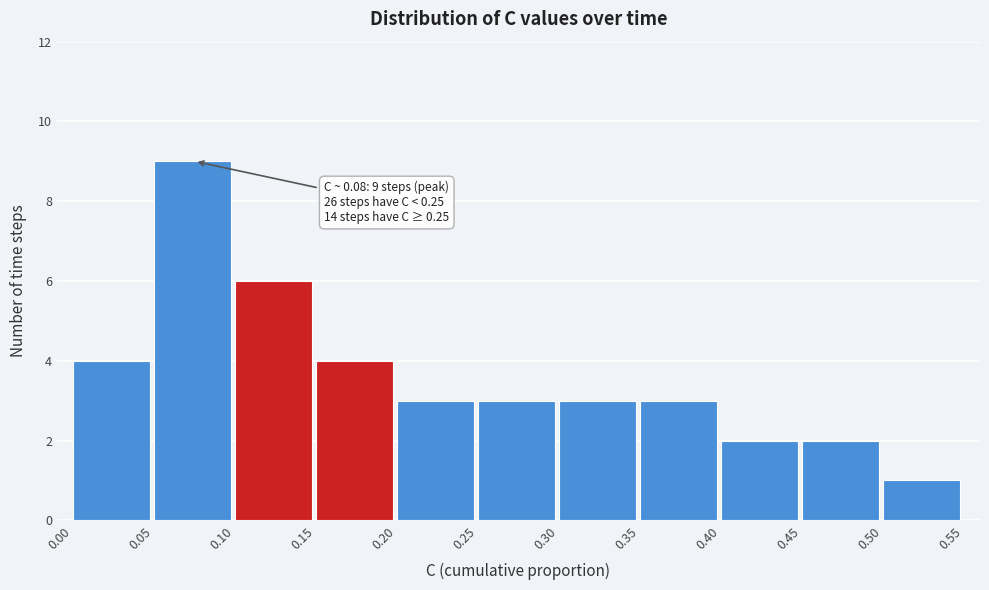

Which range on the x-axis has the tallest bar?

0.05 to 0.10